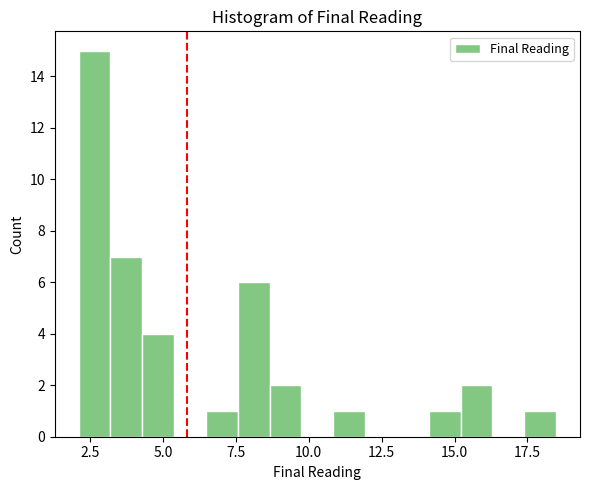

Read against the x-axis, roughly where is the centre of the tallest bar?

2.5